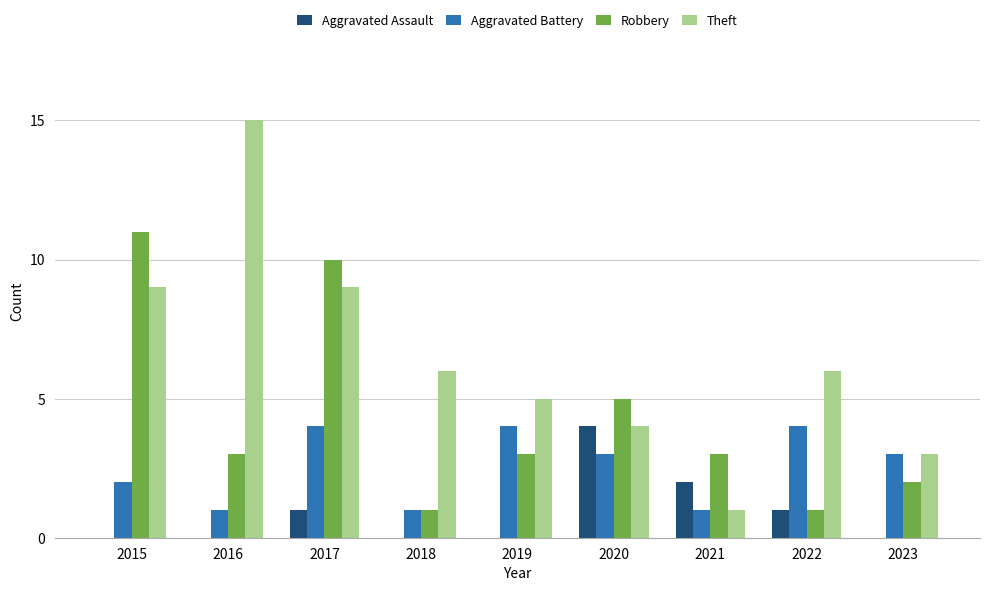

What is the maximum value for Robbery?

11